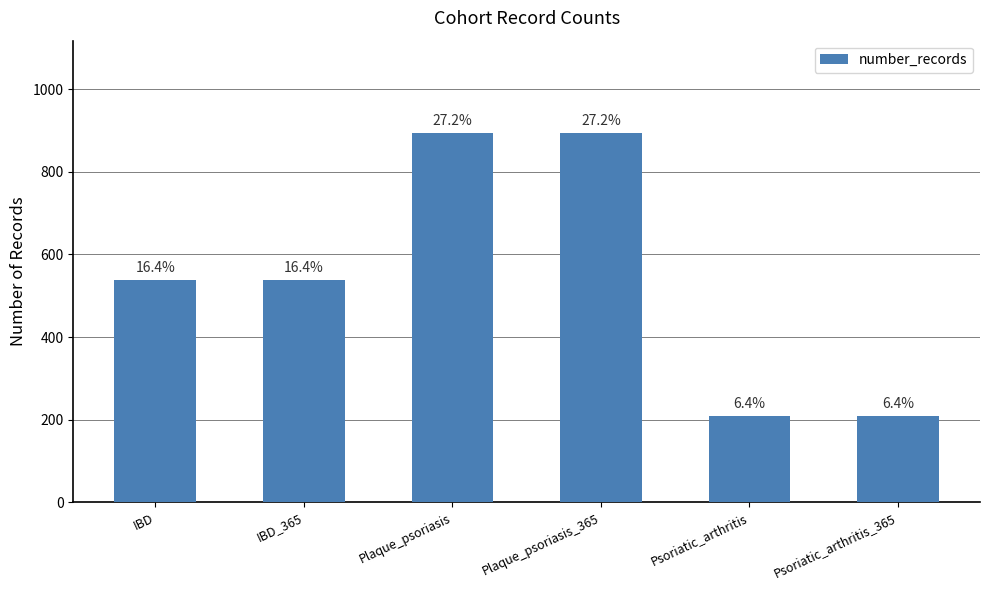

Does the chart contain any negative values?

No